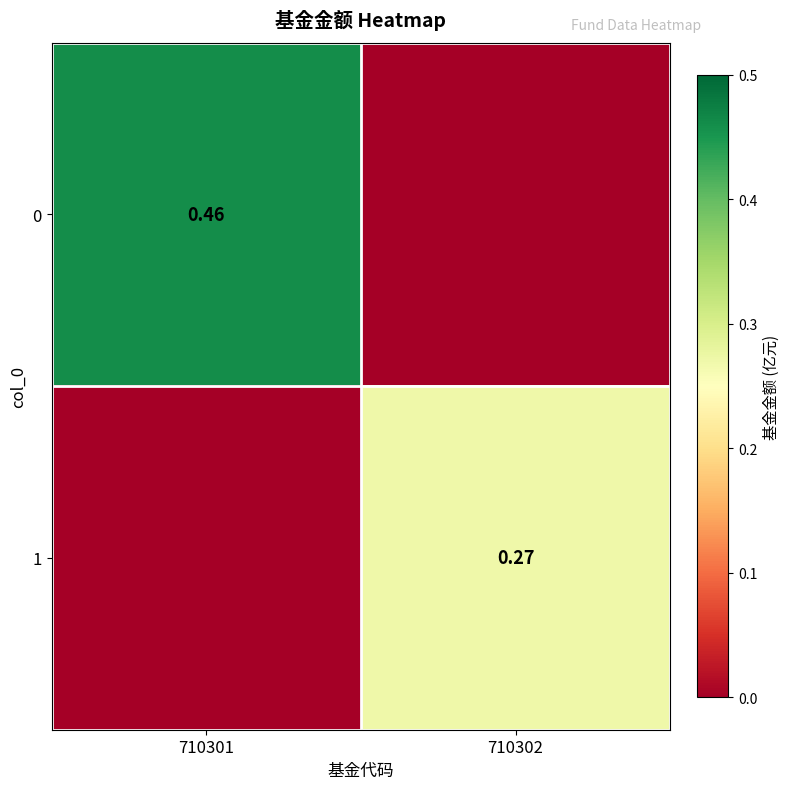

Is the value of 1 at 710302 greater than the value of 0 at 710301?

No